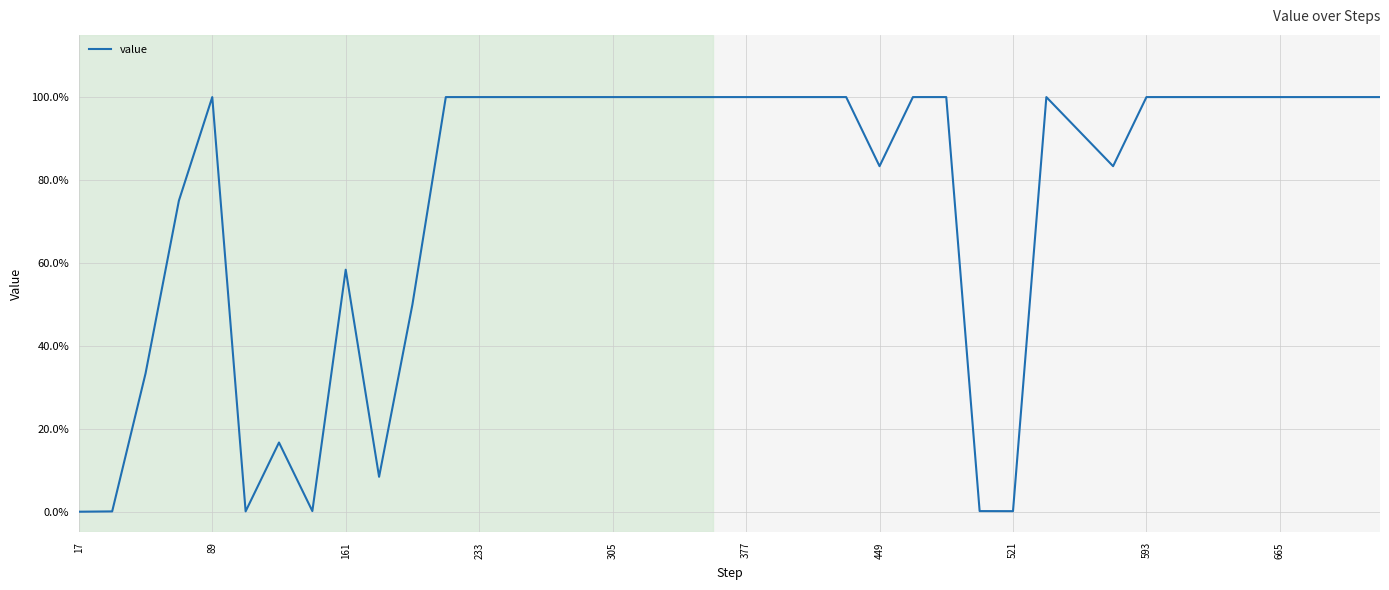

What is the sum of all values?

30.0